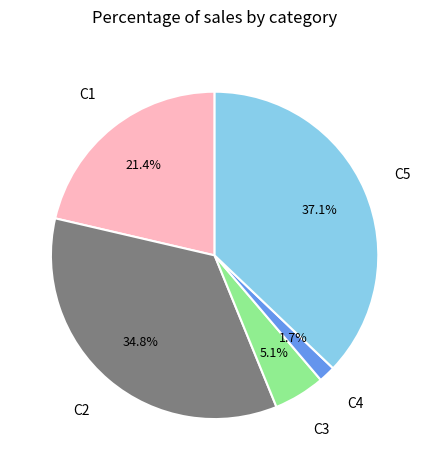

Does any single category account for the majority?

No